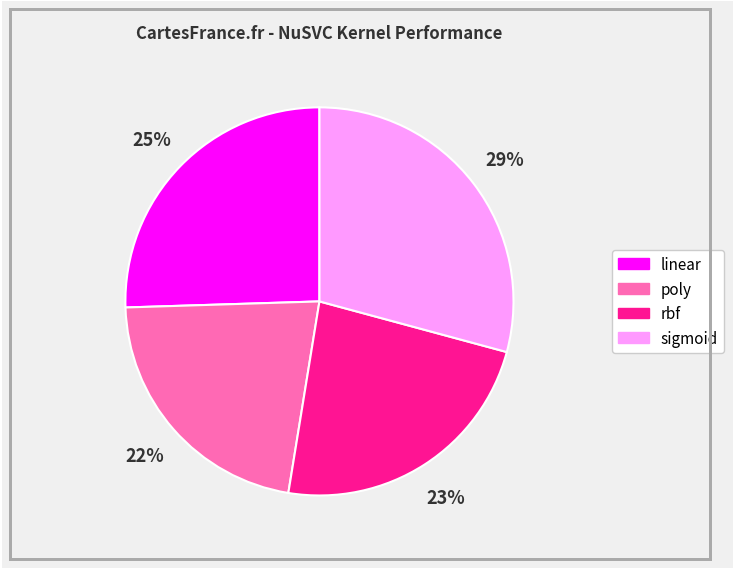

Is there any slice that represents more than half of the pie?

No